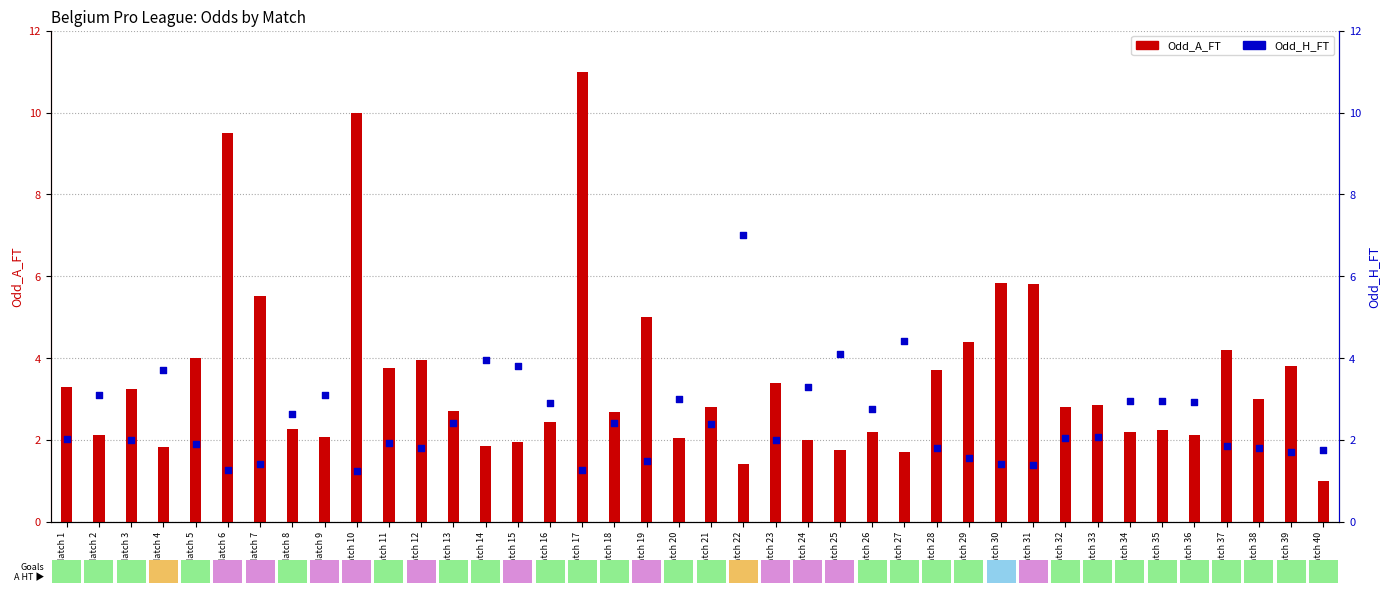

At which category is the sum across all series the highest?

Match 17